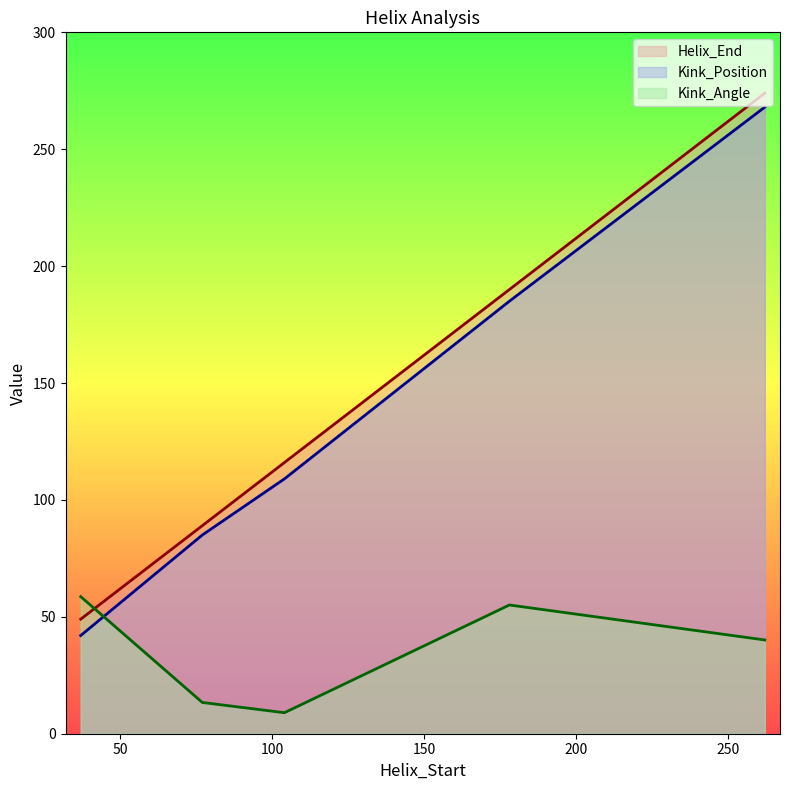

True or false: Helix_End has a value of 316.9 at 178.

False